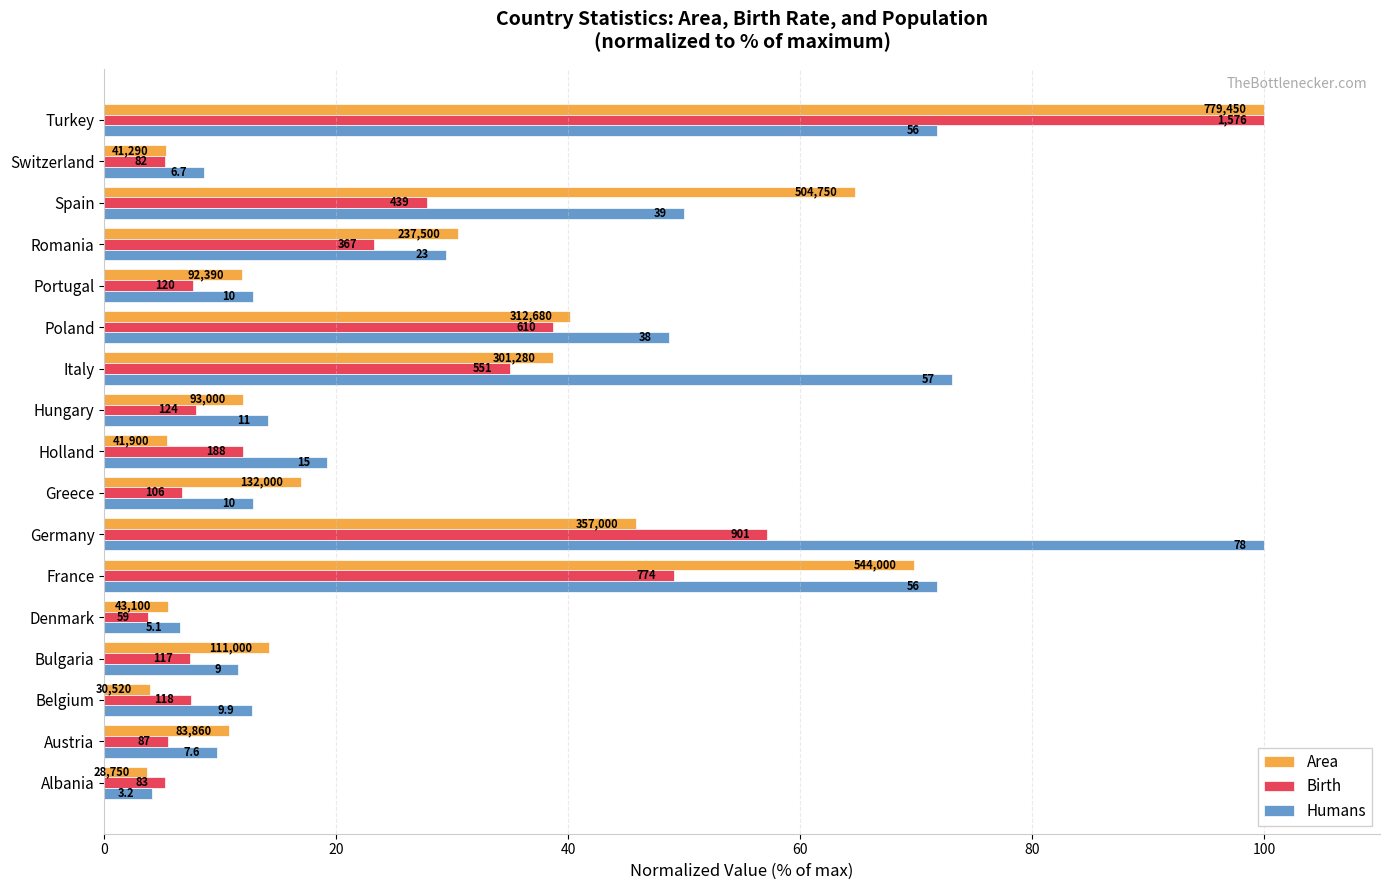

What are all the series names shown in the legend?

Area, Birth, Humans